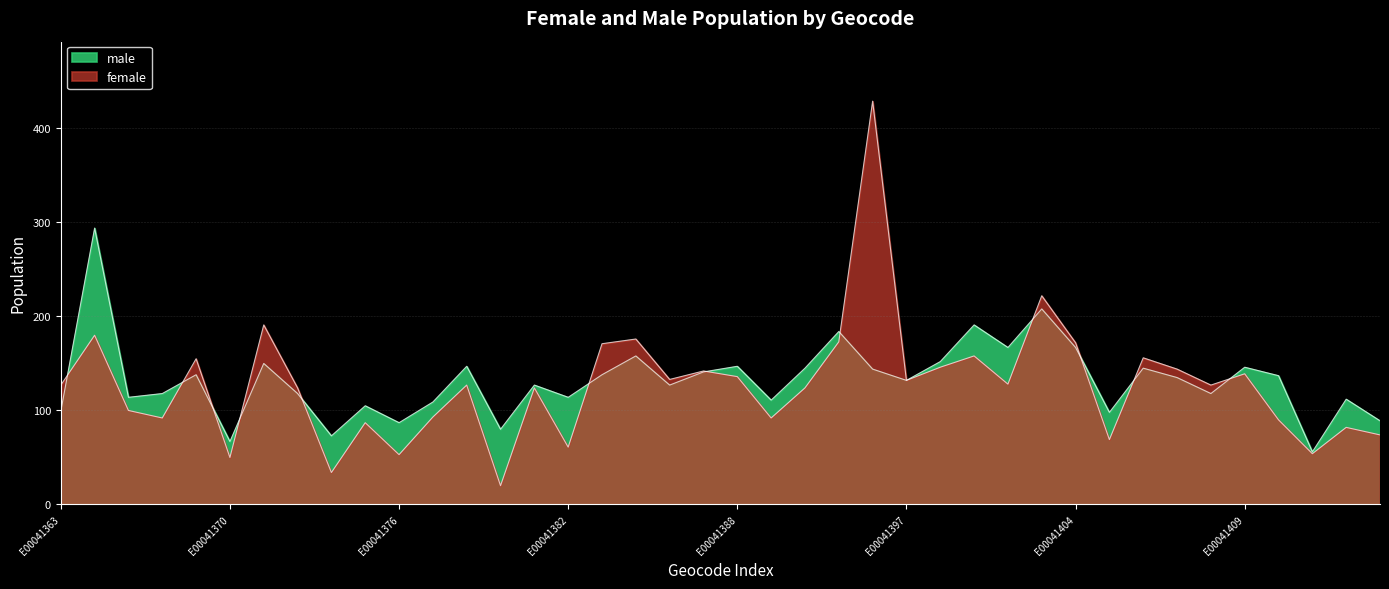

What are all the series names shown in the legend?

female, male